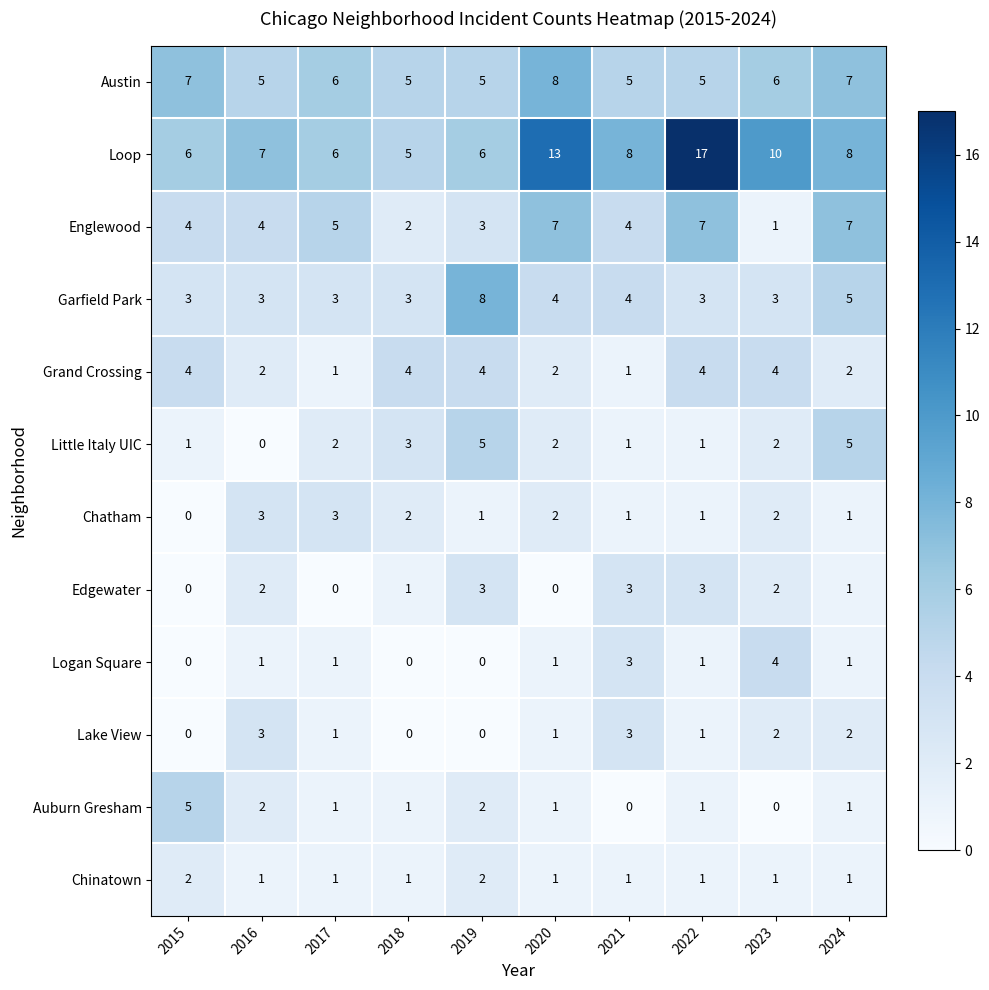

Is the value of Garfield Park at 2020 greater than the value of Chinatown at 2015?

Yes